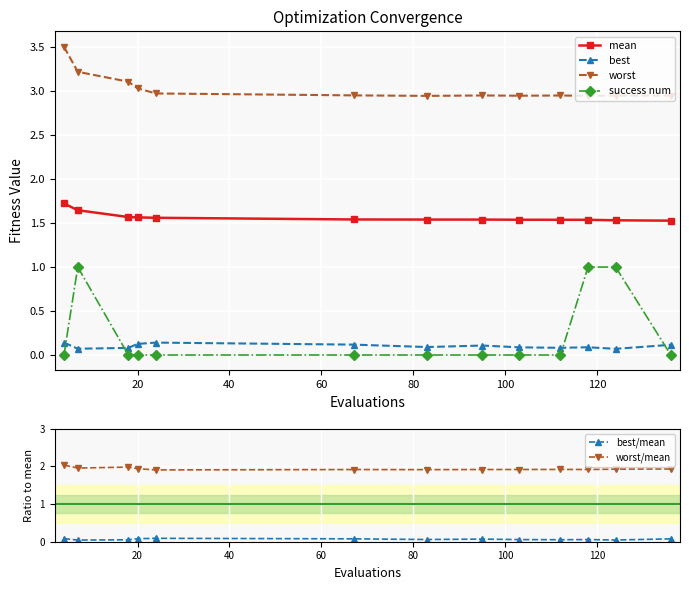

True or false: best and mean intersect in this chart.

False